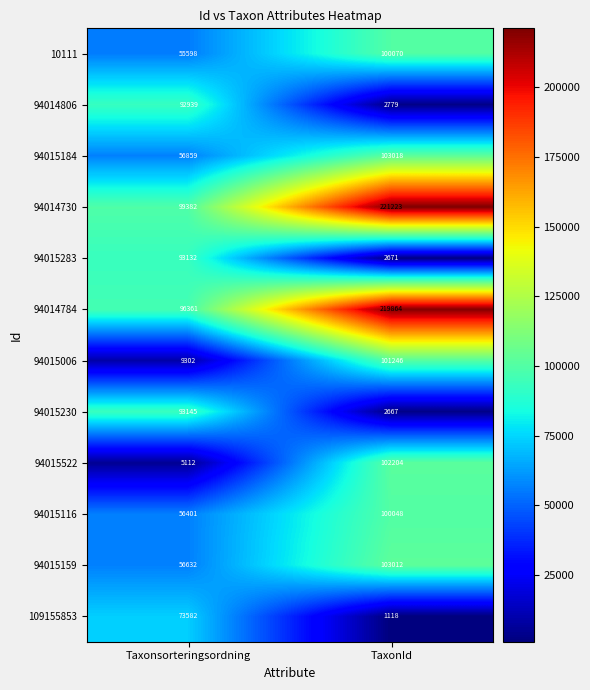

At how many categories does at least one series exceed 104076?

1